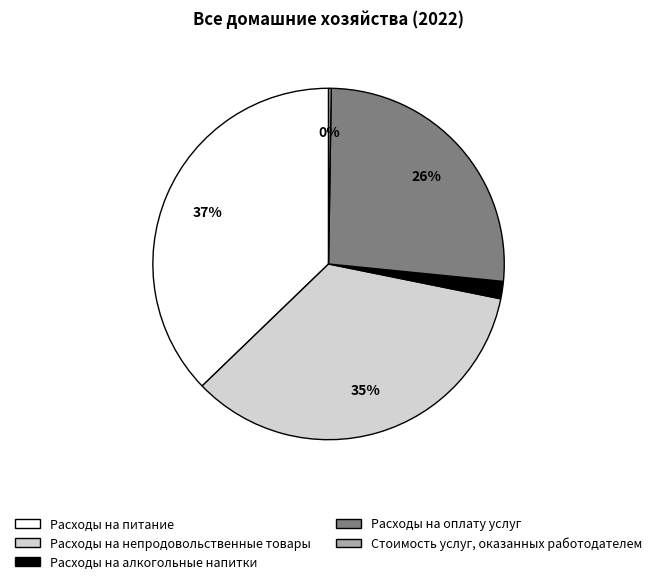

To the nearest percent, what portion does Расходы на питание represent?

37%